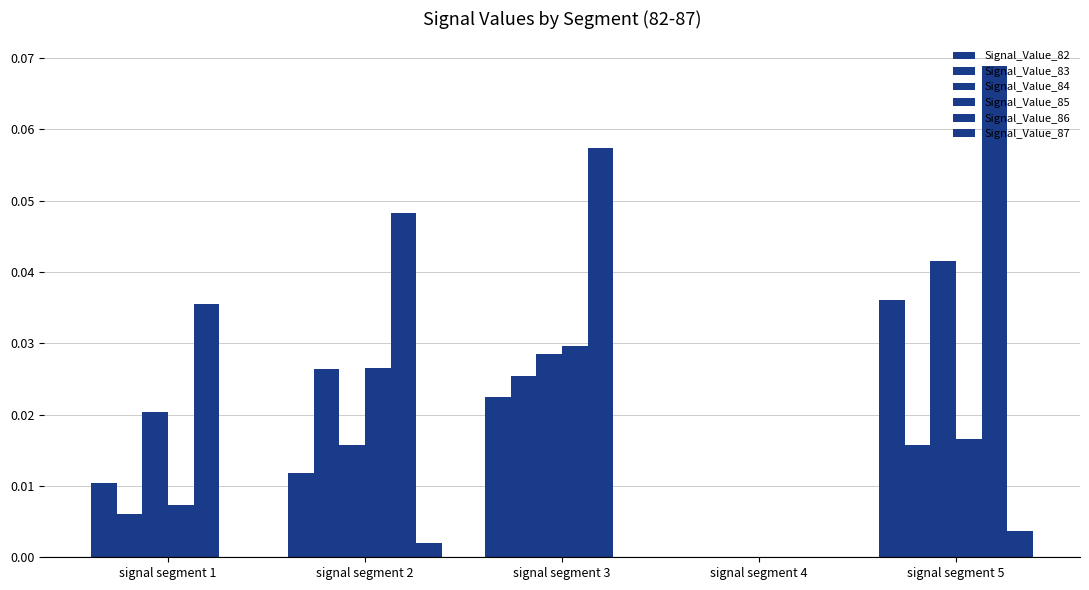

How many data points in Signal_Value_85 are above 0?

4